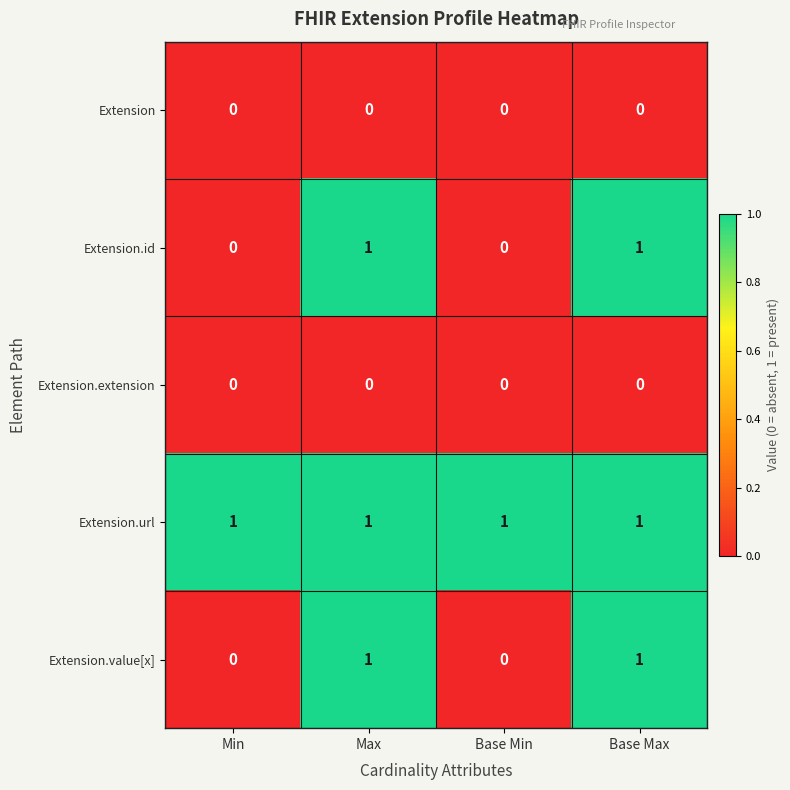

At how many categories does at least one series exceed 0?

4